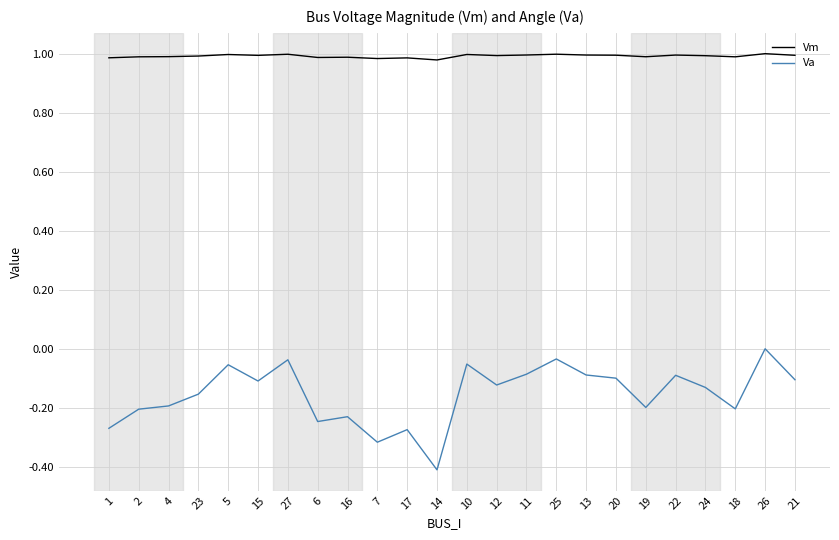

What position from the right is 5?

20